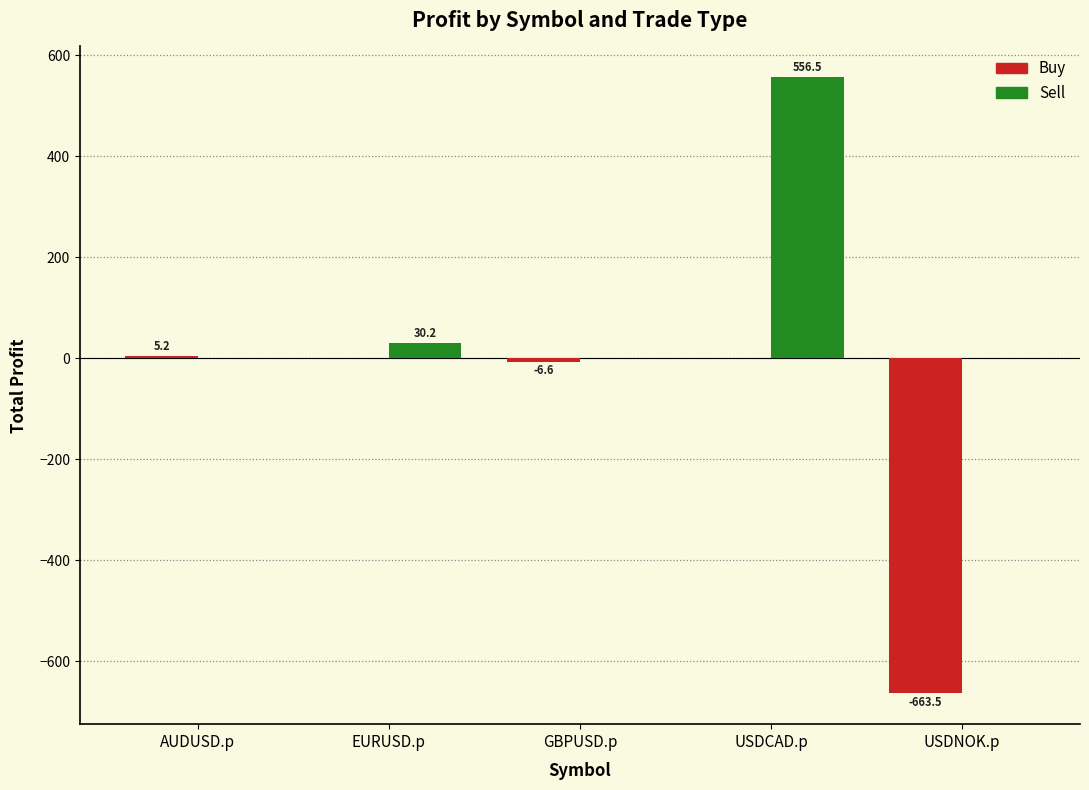

Which series has the largest total across all categories?

Sell